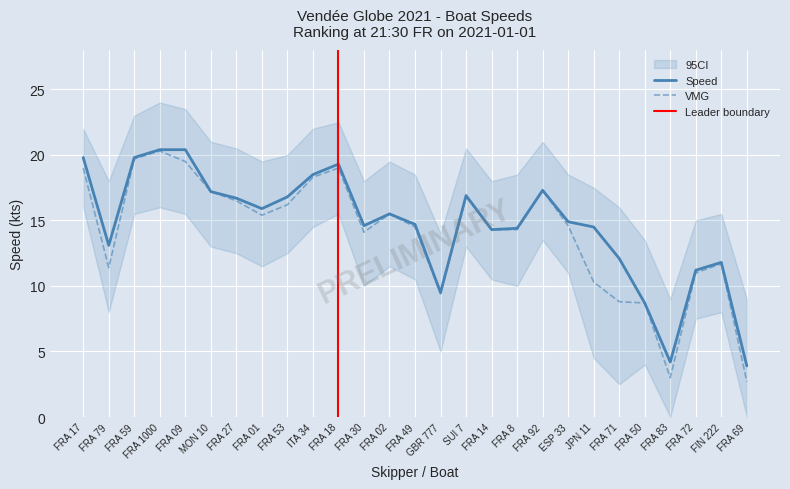

Reading left to right, what are all the values shown in this chart?

Speed (kts): 19.8	13.1	19.8	20.4	20.4	17.2	16.7	15.9	16.8	18.5	19.3	14.6	15.5	14.7	9.5	16.9	14.3	14.4	17.3	14.9	14.5	12.1	8.7	4.2	11.2	11.8	3.9
VMG (kts): 19.0	11.4	19.7	20.3	19.5	17.2	16.5	15.4	16.2	18.3	19.0	14.1	15.5	14.5	9.4	16.8	14.3	14.3	17.3	14.6	10.3	8.8	8.7	3.0	11.0	11.7	2.7